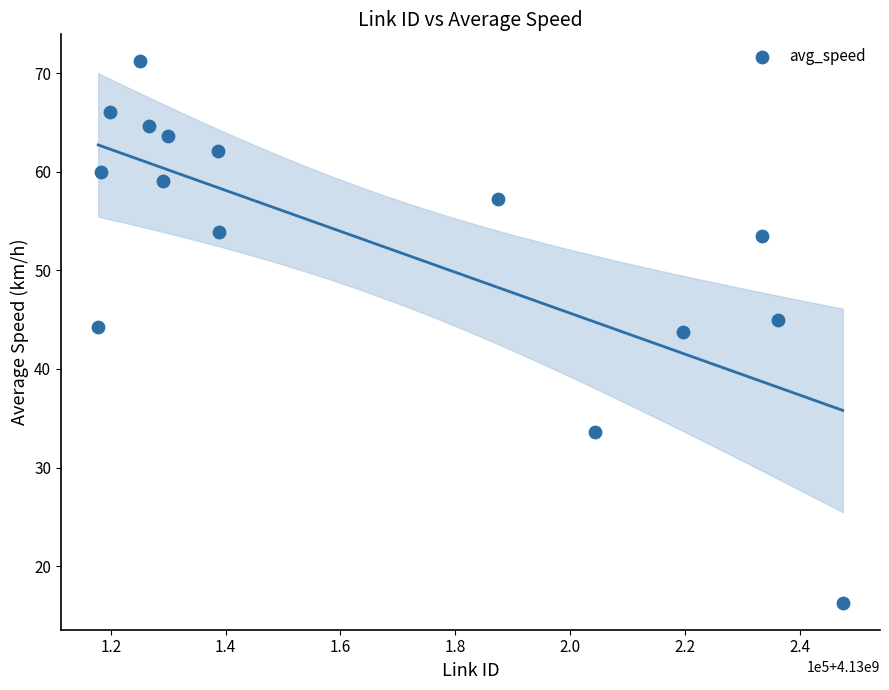

What is the range of Y values (max minus min)?

54.9